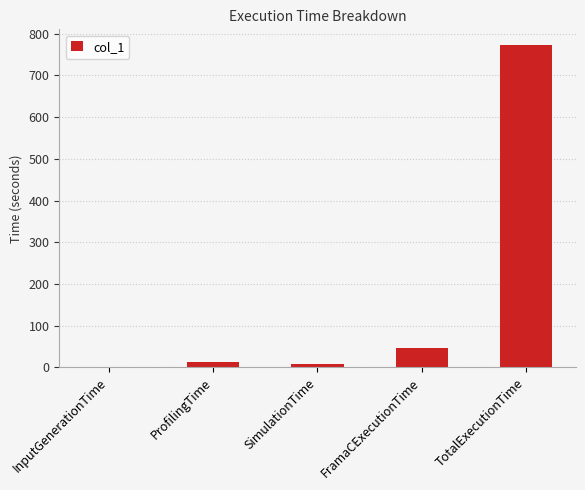

Which has a higher value, FramaCExecutionTime or InputGenerationTime?

FramaCExecutionTime